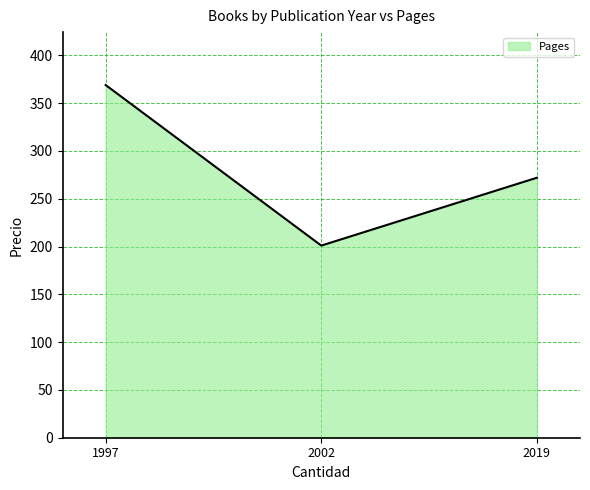

What is the change in value from 2002 to 2019?

+71